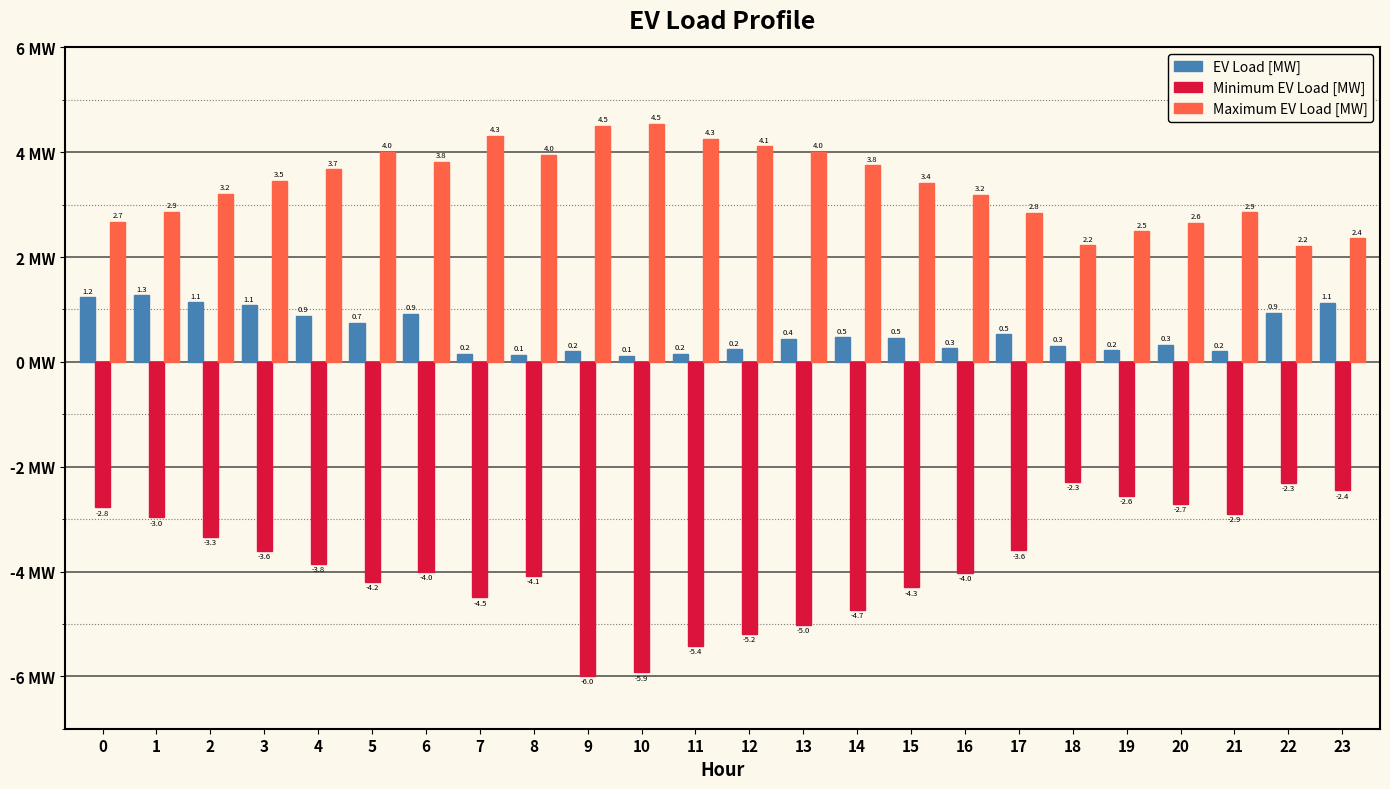

Which series has the largest total across all categories?

Maximum EV Load [MW]